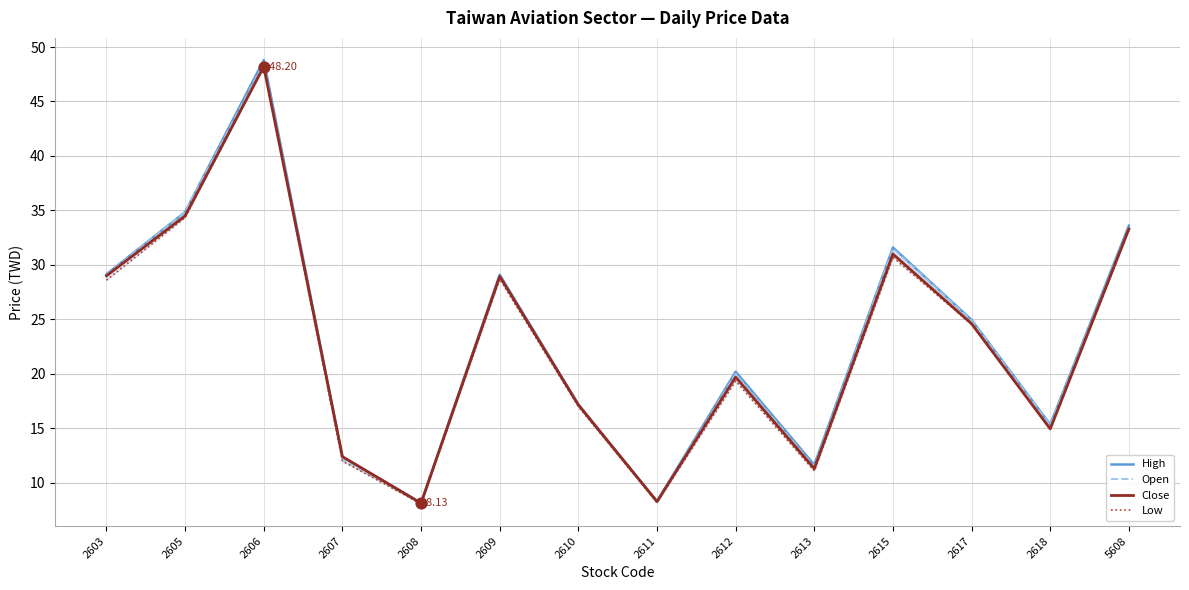

At how many categories does at least one series exceed 25?

6